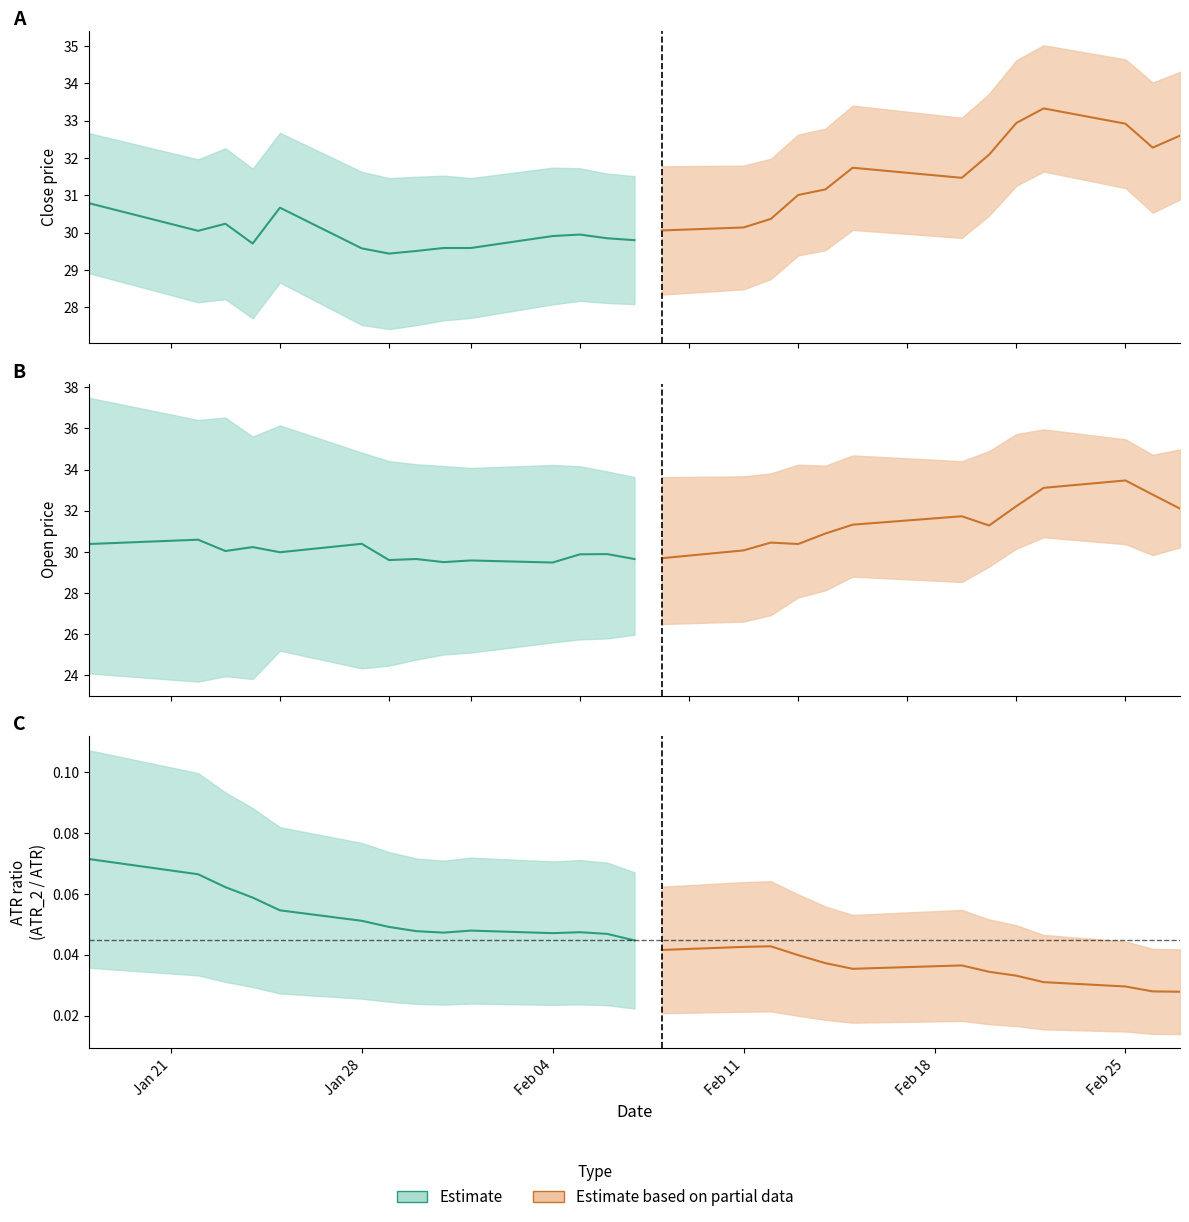

The value of ATR_2 at 12 is 0.1. True or false?

False